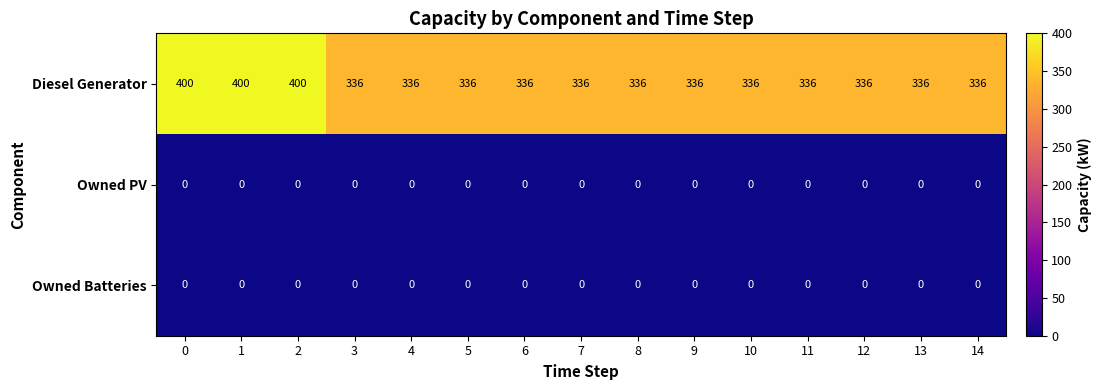

Which series has the largest range (max minus min)?

Diesel Generator